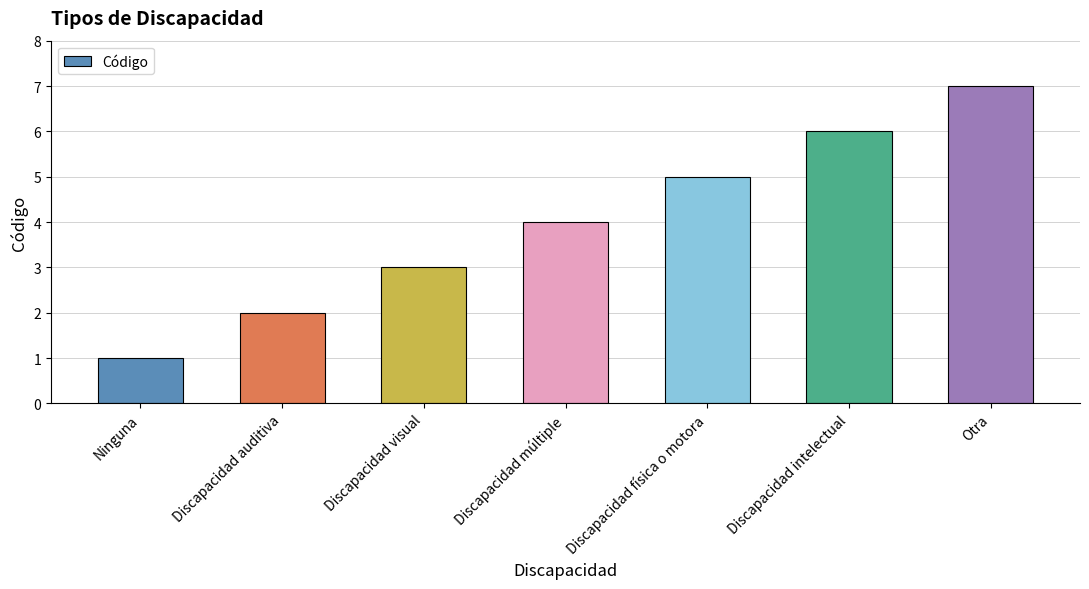

What is the difference between the second highest and minimum values?

5